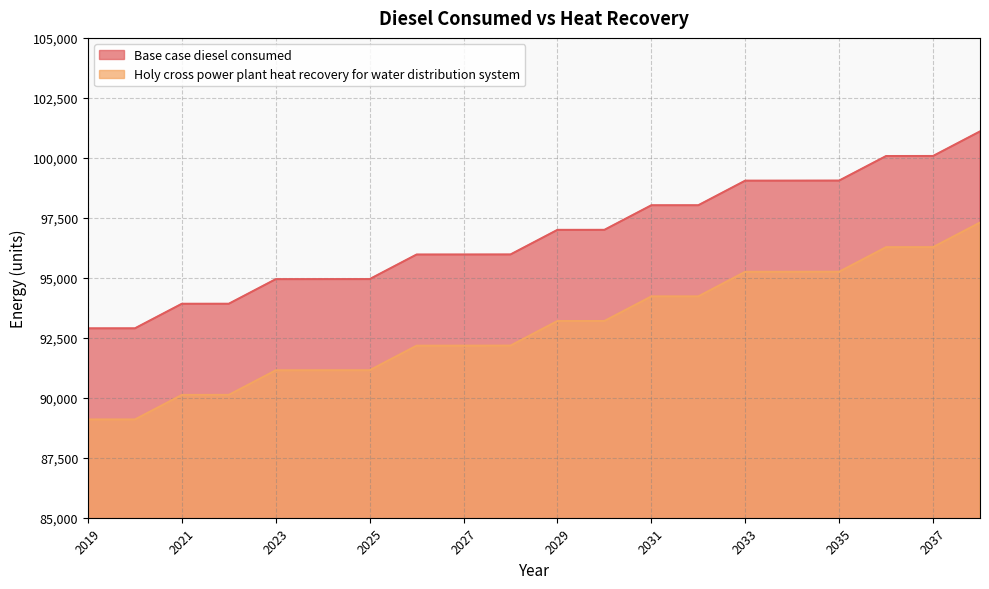

Which series has the largest range (max minus min)?

Base case diesel consumed